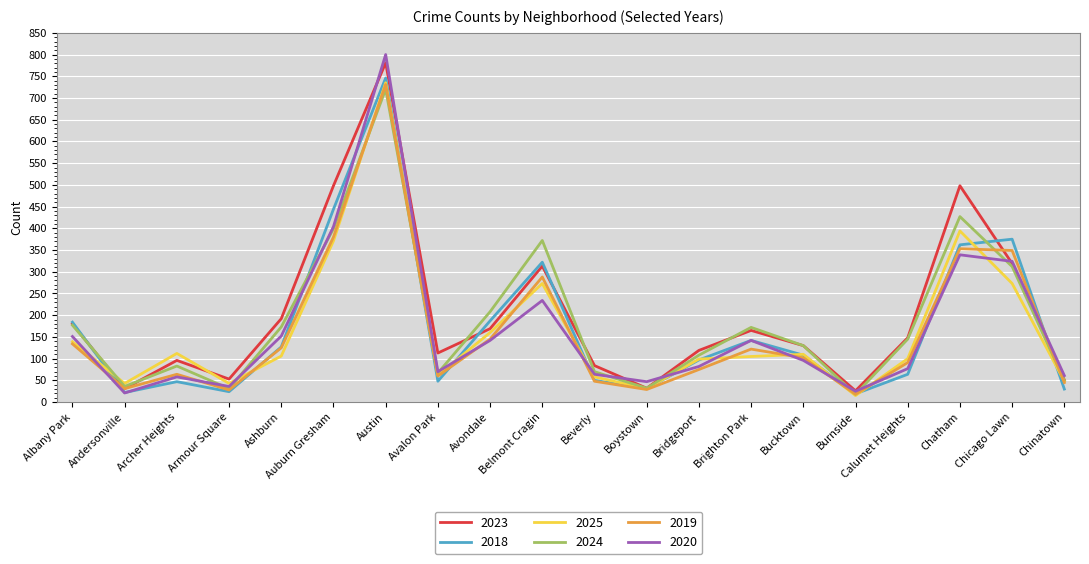

Read the 2024 value at Albany Park.

177